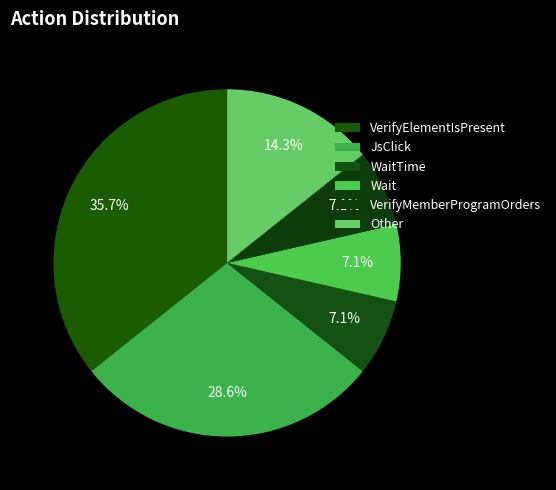

Which category has the smallest portion of the pie?

WaitTime